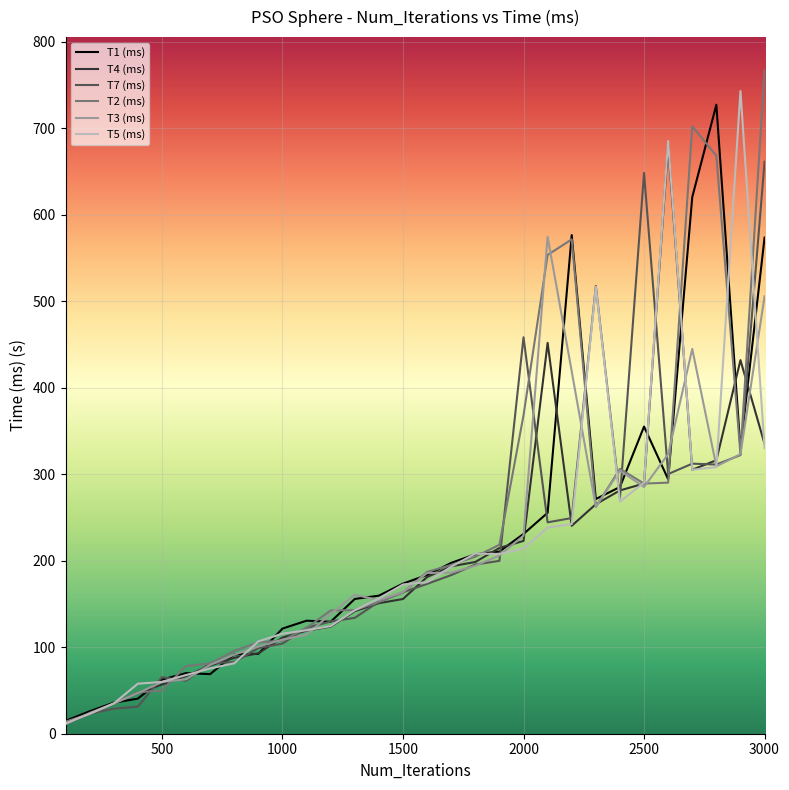

What is the greatest value displayed?

766.9